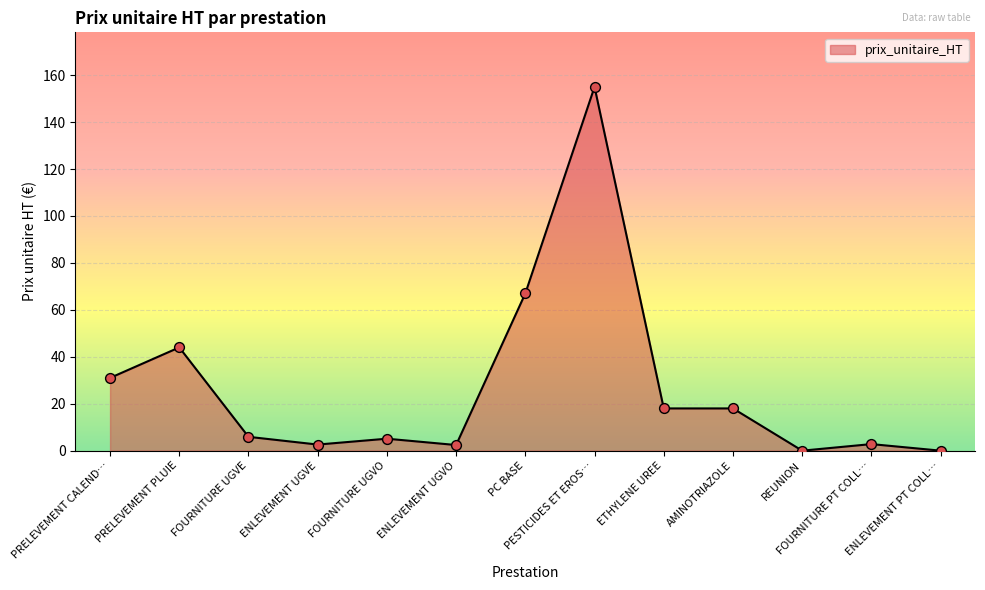

Approximately how many times larger is the value at PRELEVEMENT PLUIE compared to AMINOTRIAZOLE?

2.4